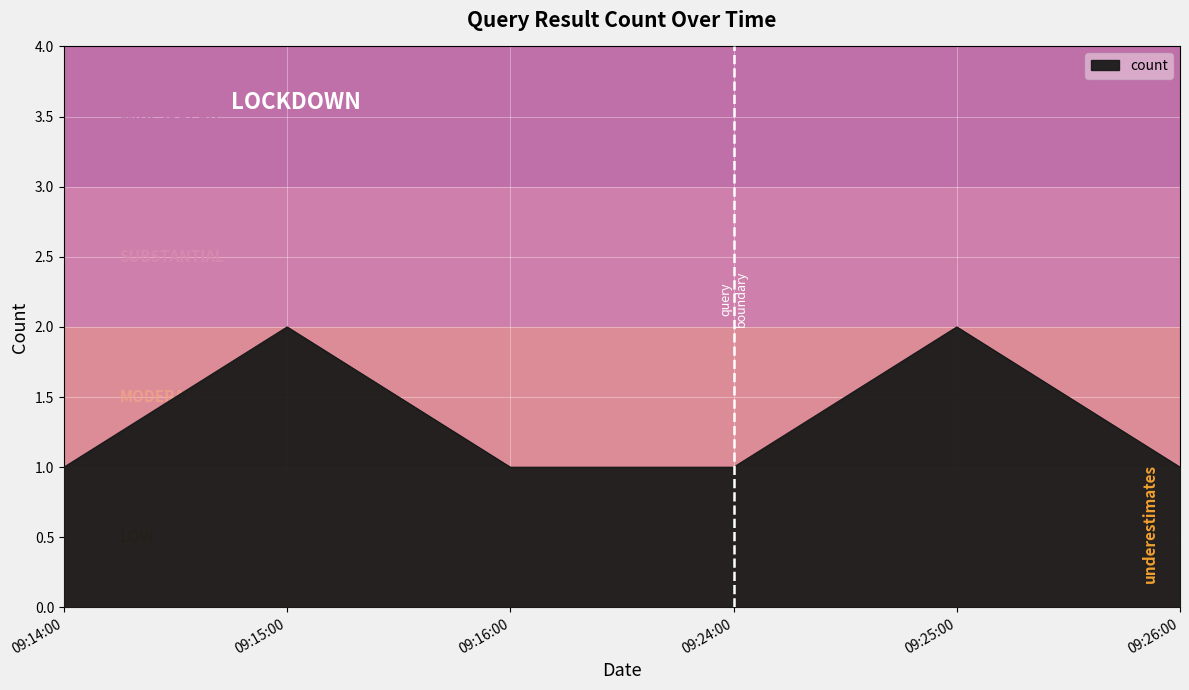

How many distinct data groups are displayed?

1